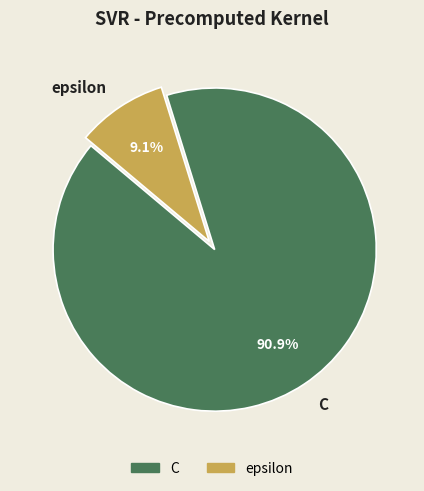

What percentage is the C slice, to the nearest percent?

91%